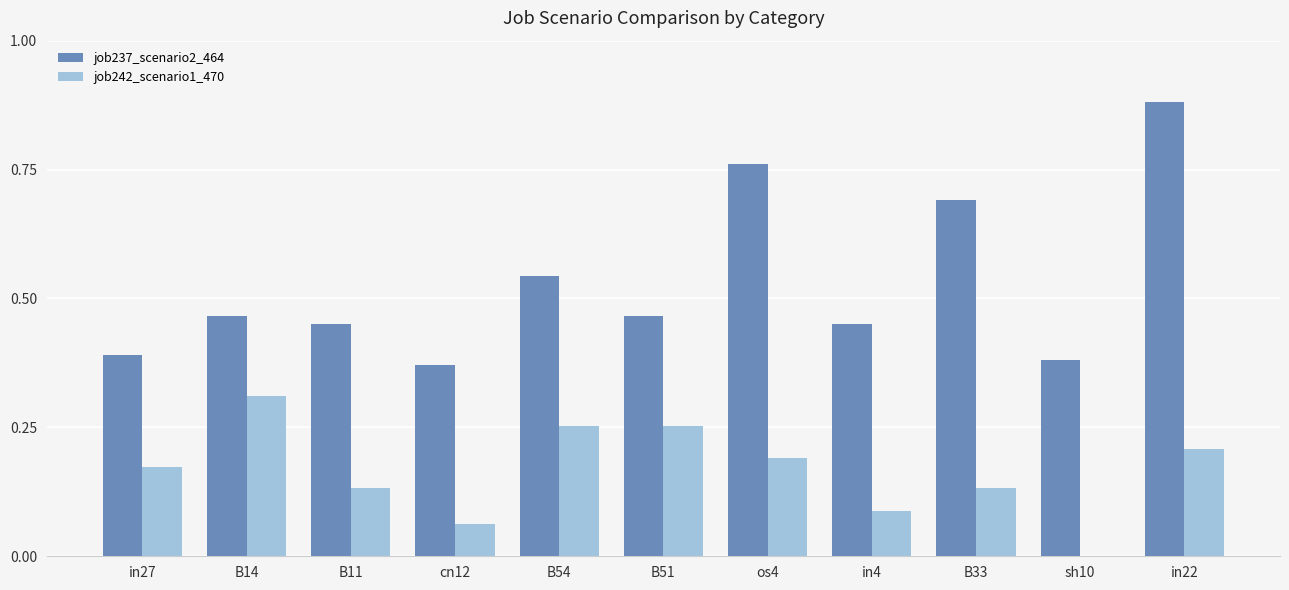

Count the number of categories in the chart.

11